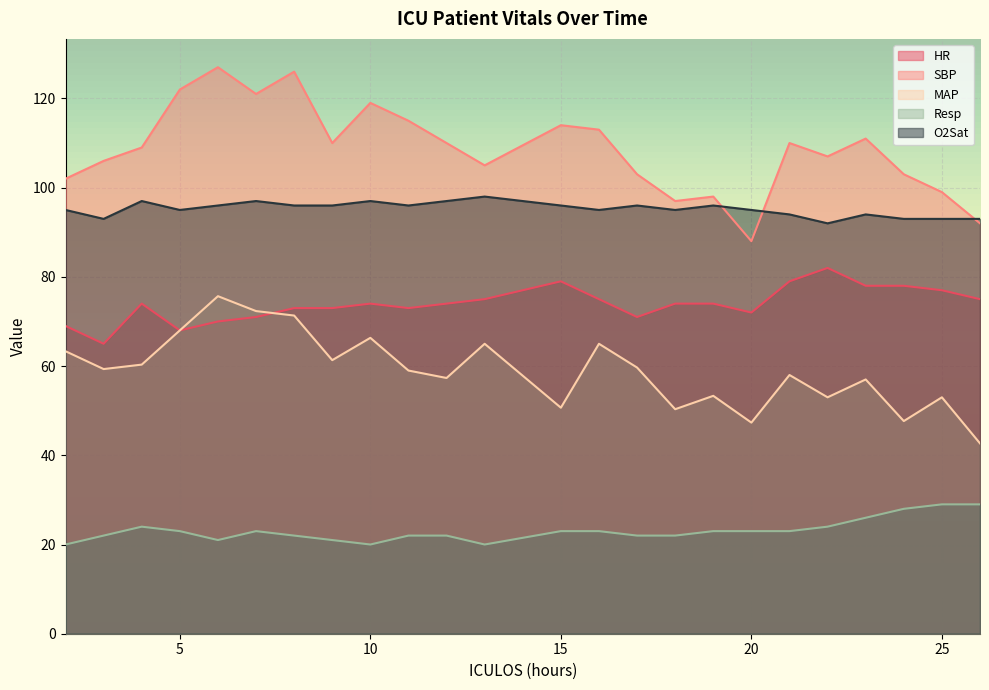

Reading left to right, extract all data points from this chart.

HR: 69.0	65.0	74.0	68.0	70.0	71.0	73.0	73.0	74.0	73.0	74.0	75.0	79.0	75.0	71.0	74.0	74.0	72.0	79.0	82.0	78.0	78.0	77.0	75.0
SBP: 102.0	106.0	109.0	122.0	127.0	121.0	126.0	110.0	119.0	115.0	110.0	105.0	114.0	113.0	103.0	97.0	98.0	88.0	110.0	107.0	111.0	103.0	99.0	92.0
MAP: 63.3	59.3	60.3	68.0	75.7	72.3	71.3	61.3	66.3	59.0	57.3	65.0	50.7	65.0	59.7	50.3	53.3	47.3	58.0	53.0	57.0	47.7	53.0	42.7
Resp: 20.0	22.0	24.0	23.0	21.0	23.0	22.0	21.0	20.0	22.0	22.0	20.0	23.0	23.0	22.0	22.0	23.0	23.0	23.0	24.0	26.0	28.0	29.0	29.0
O2Sat: 95.0	93.0	97.0	95.0	96.0	97.0	96.0	96.0	97.0	96.0	97.0	98.0	96.0	95.0	96.0	95.0	96.0	95.0	94.0	92.0	94.0	93.0	93.0	93.0